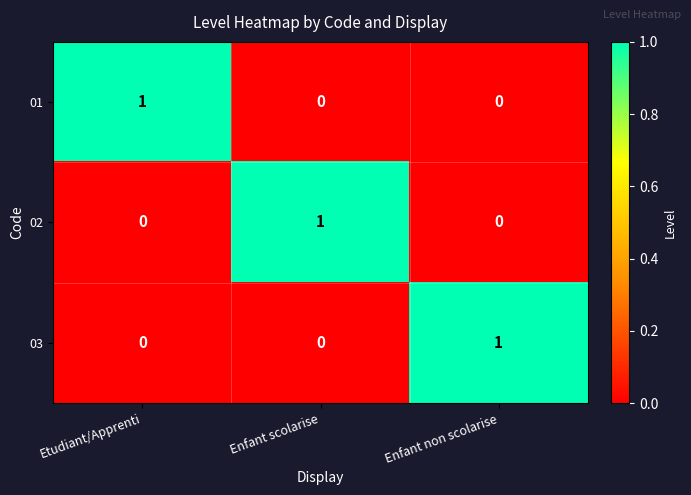

True or false: 03 has a value of 0 at Etudiant/Apprenti.

True